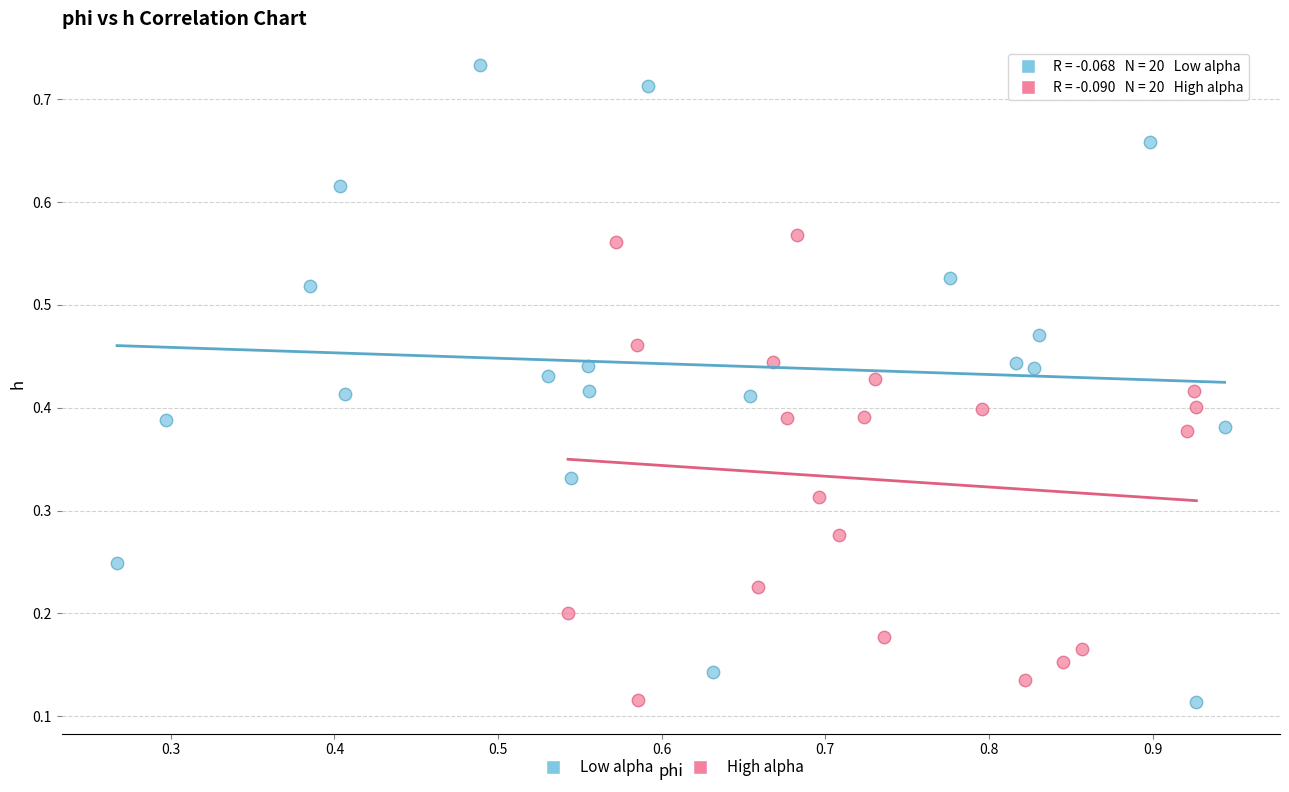

Which series contains the highest Y value?

Low alpha